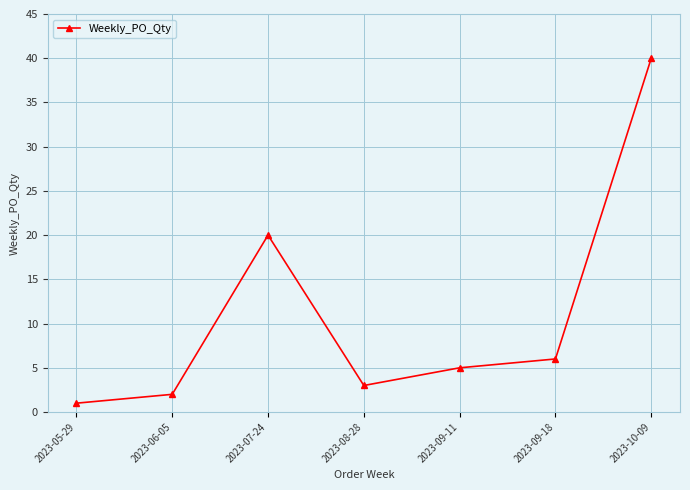

What value does the data have at 2023-08-28, to the nearest 5?

5